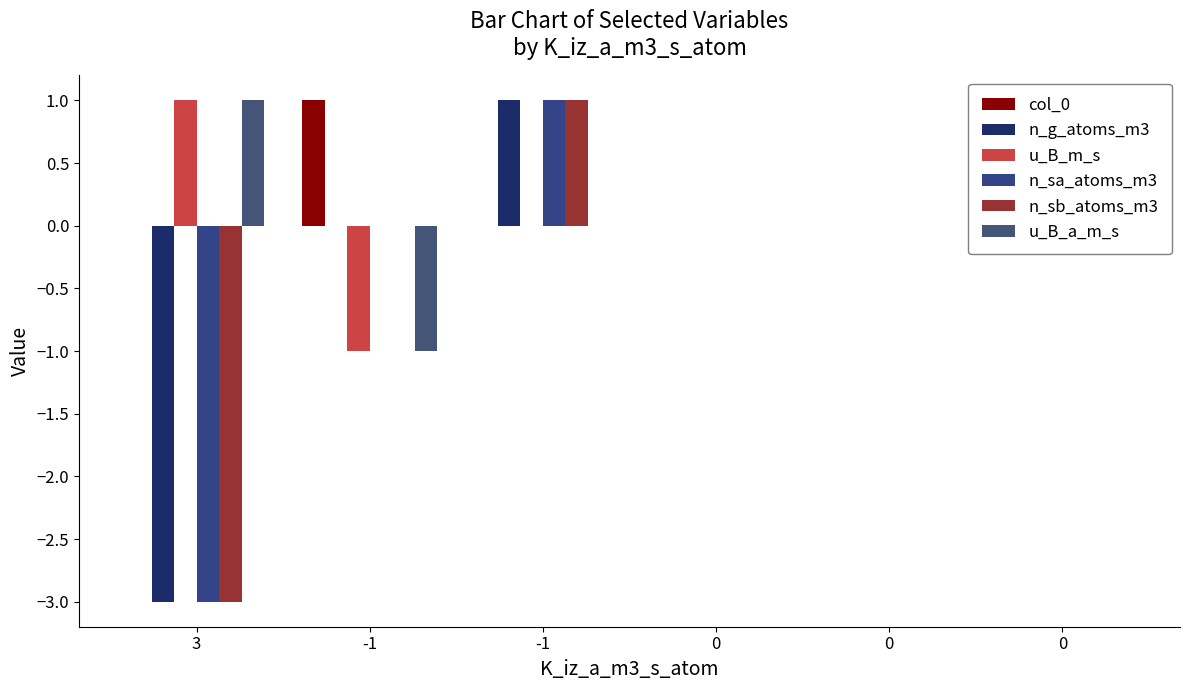

At which label is col_0 closest to 0?

3